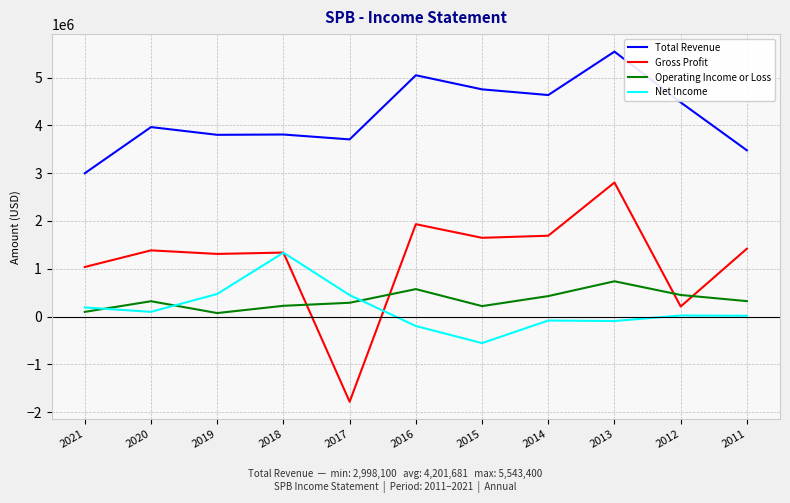

What is the maximum value shown in the chart?

5543400